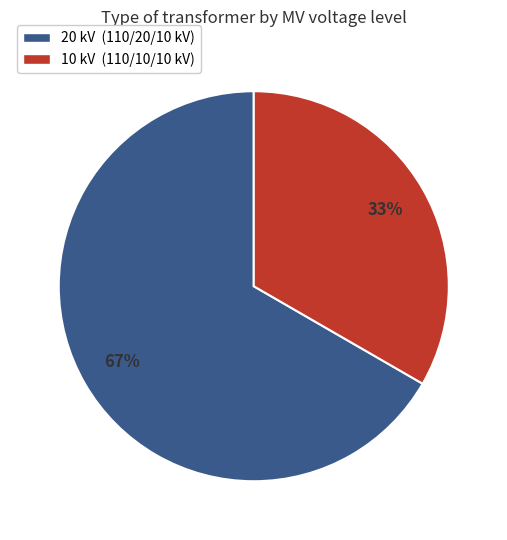

Do 20 kV (110/20/10 kV) and 10 kV (110/10/10 kV) together represent more than half of the pie?

Yes